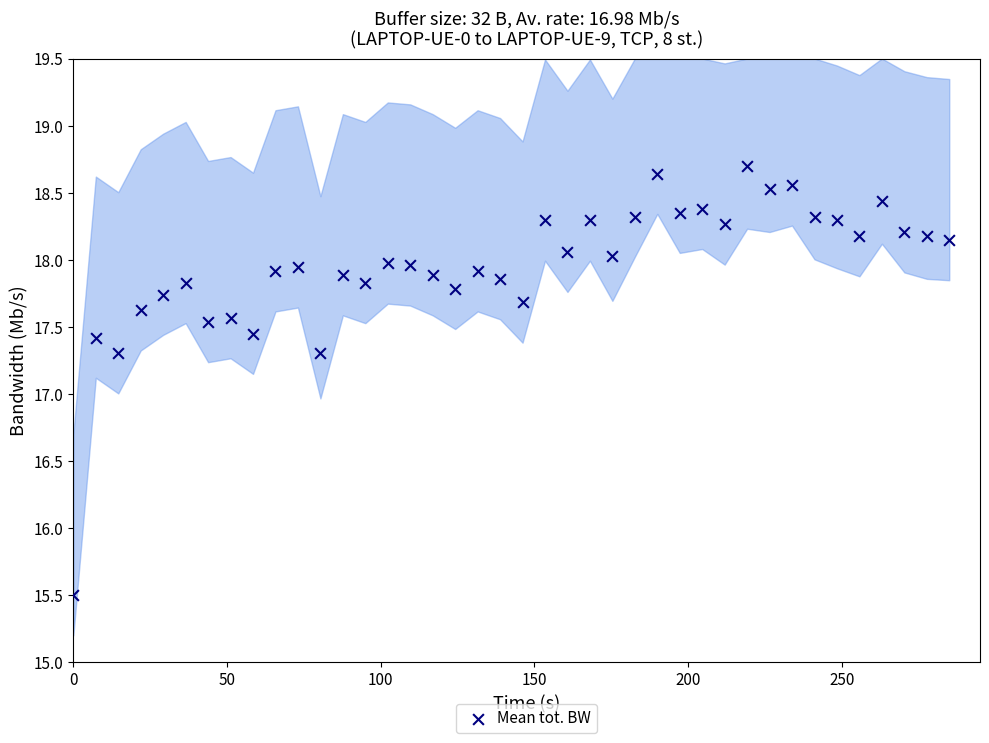

What is the range of Y values (max minus min)?

3.2